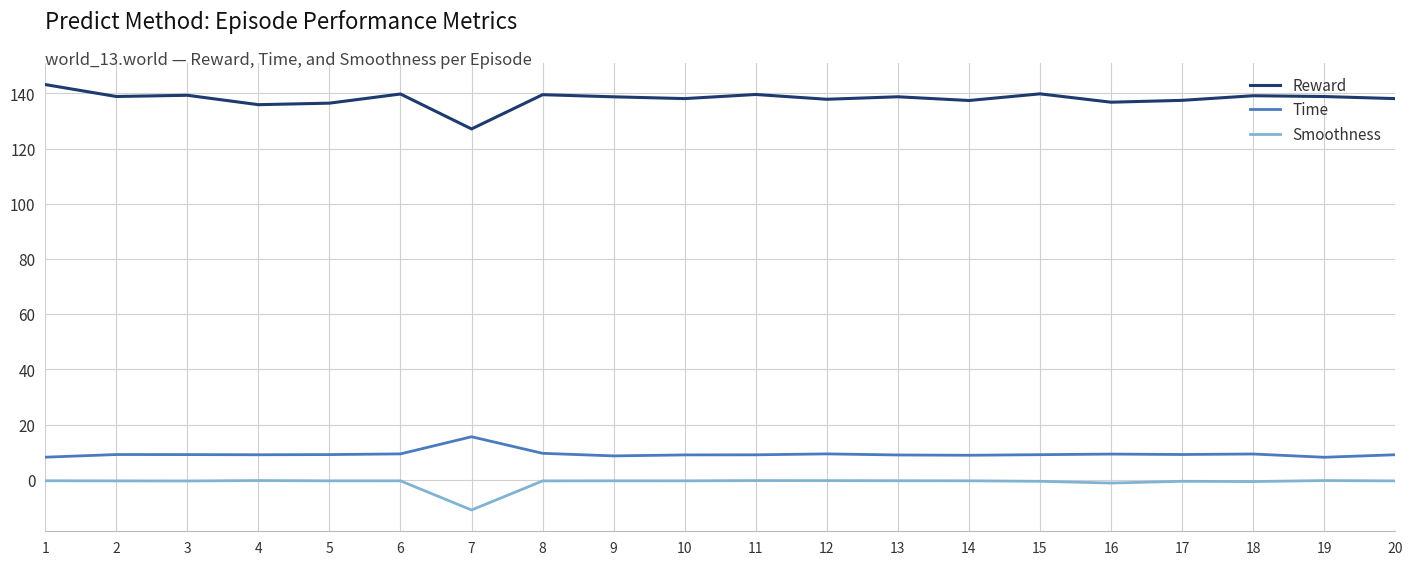

The value of Reward at 18 is 139.1. True or false?

True